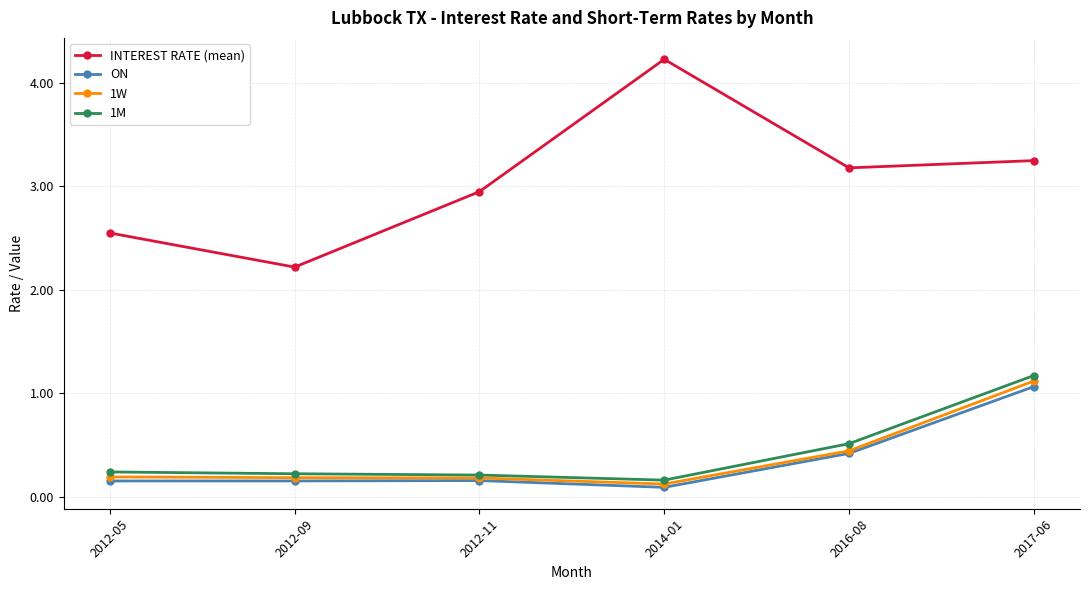

What is the label of the 5th point from the left?

2016-08